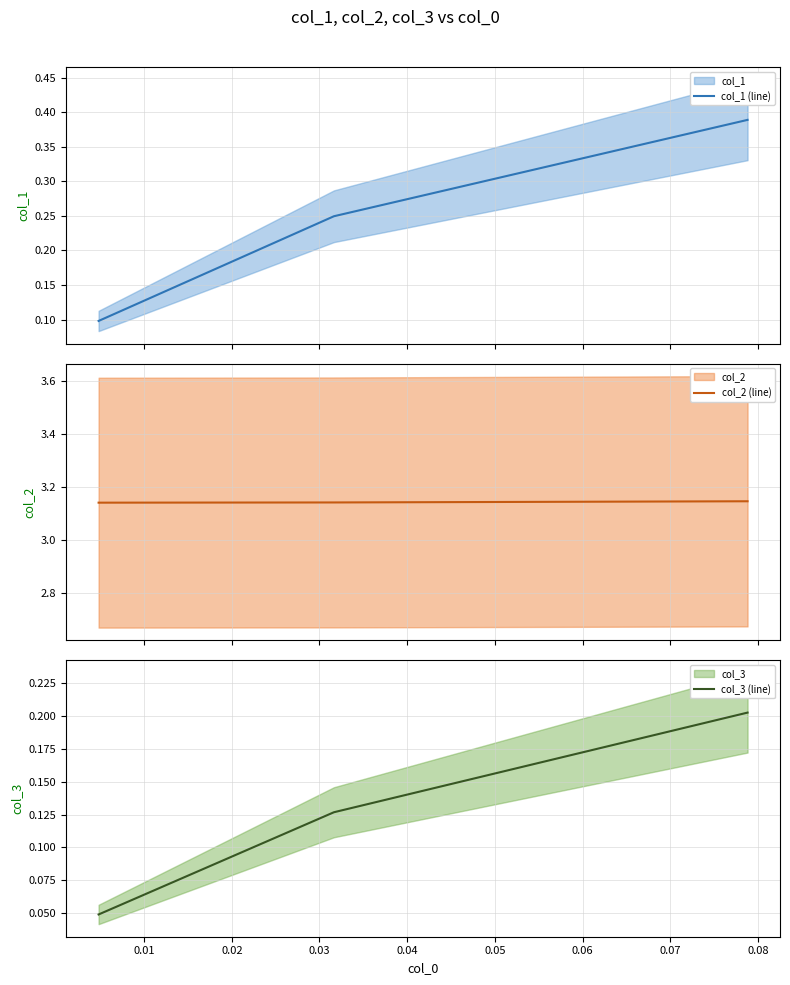

True or false: col_1 (line) has a value of 0.1 at 0.00.

False